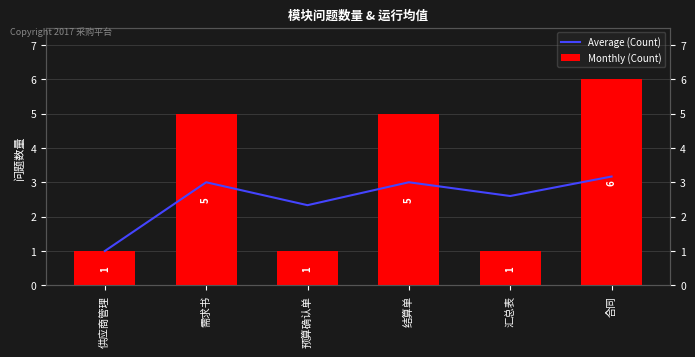

What are all the series names shown in the legend?

Average (Count), Monthly (Count)